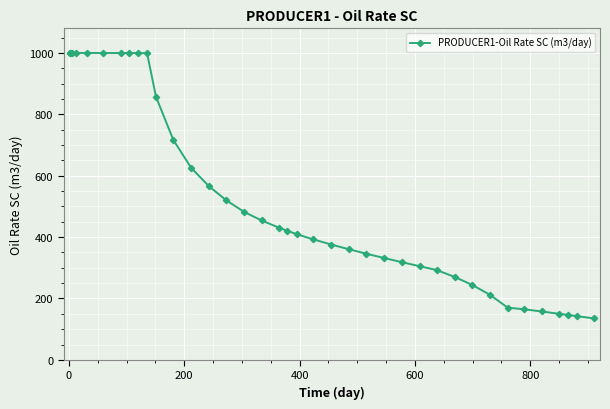

What is the value of the 31st point from the left?

212.2